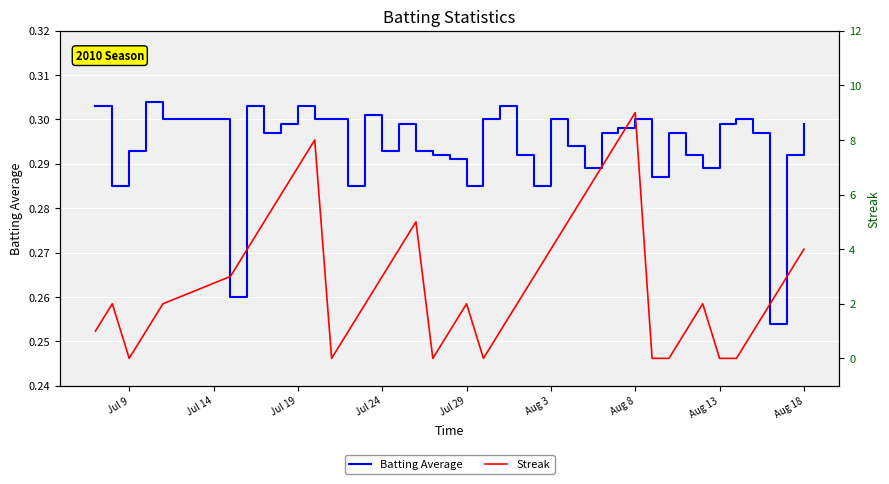

True or false: Batting Average has a value of 0.3 at Jul 24.

True